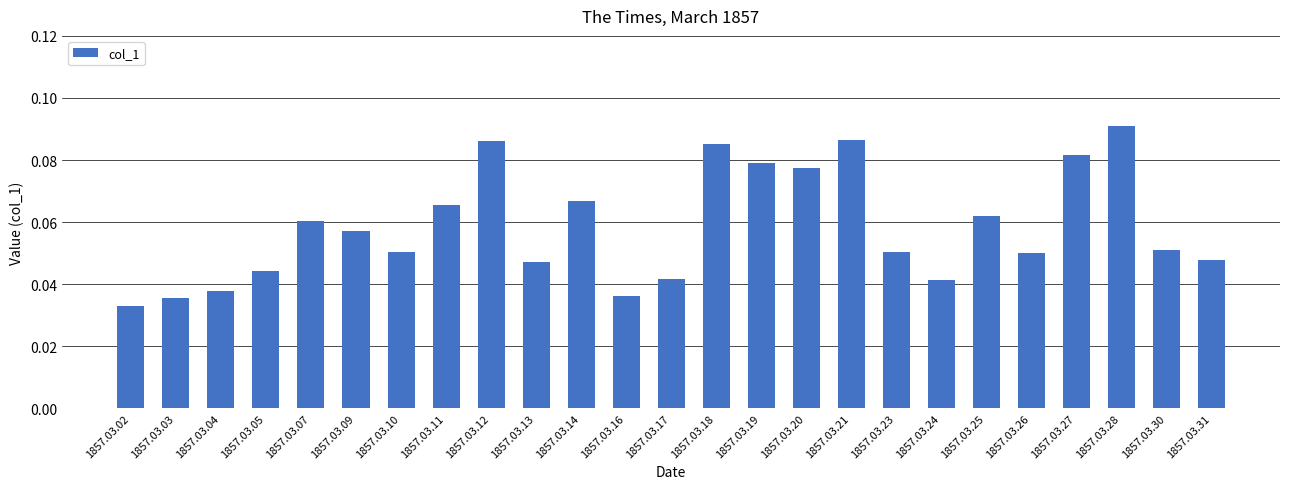

Is it true that the value at 1857.03.14 is 0.0?

False